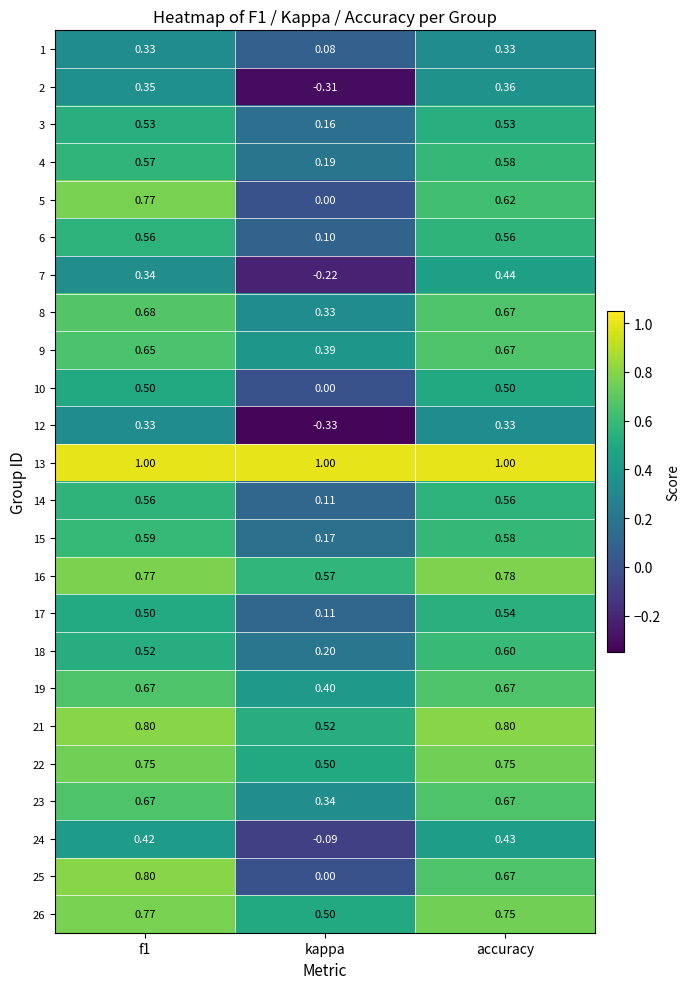

How many distinct data groups are displayed?

24